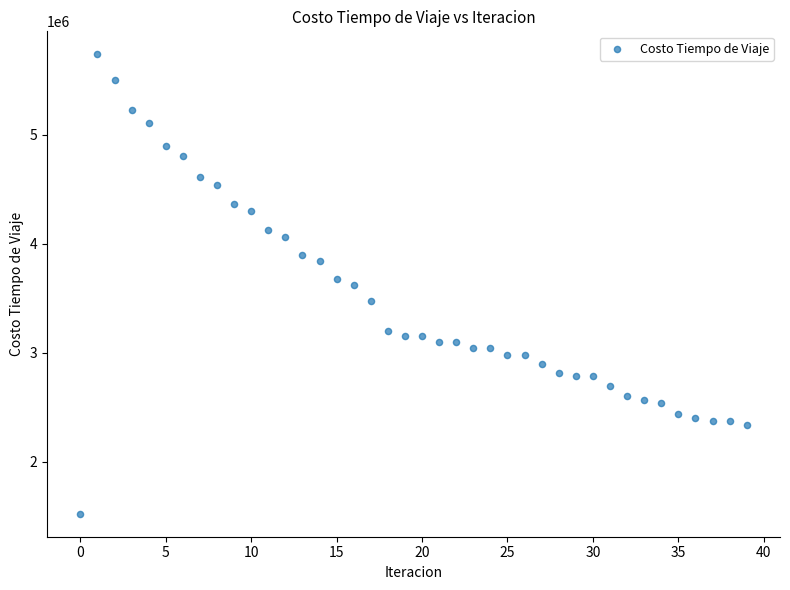

What is the range of Y values (max minus min)?

4216319.1